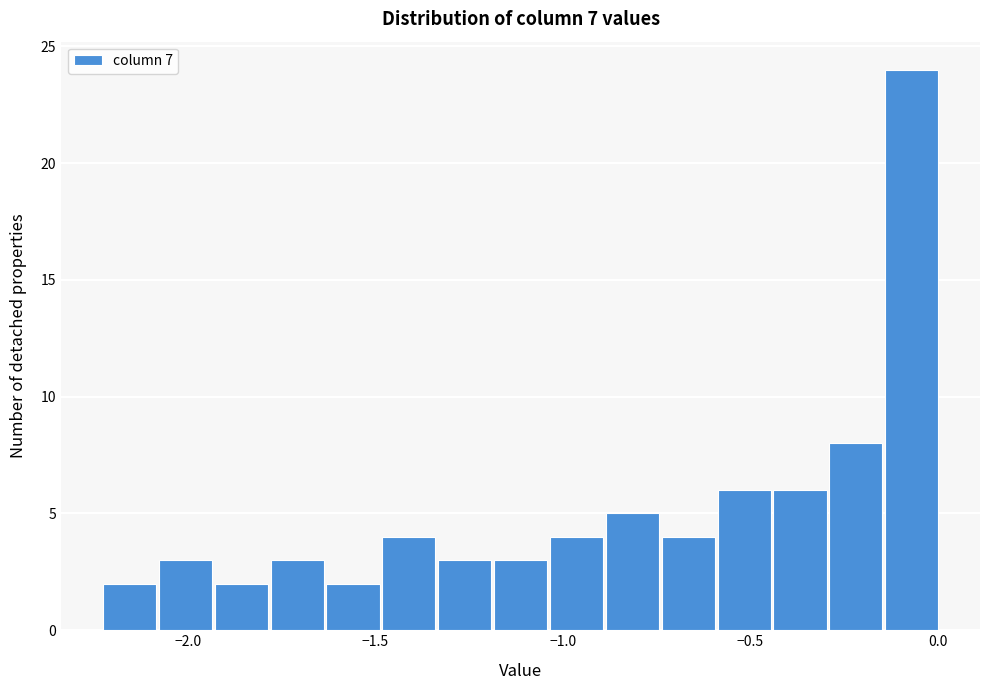

Around what value on the x-axis is the tallest bar? Give the approximate position of its centre, as read against the axis.

-0.05